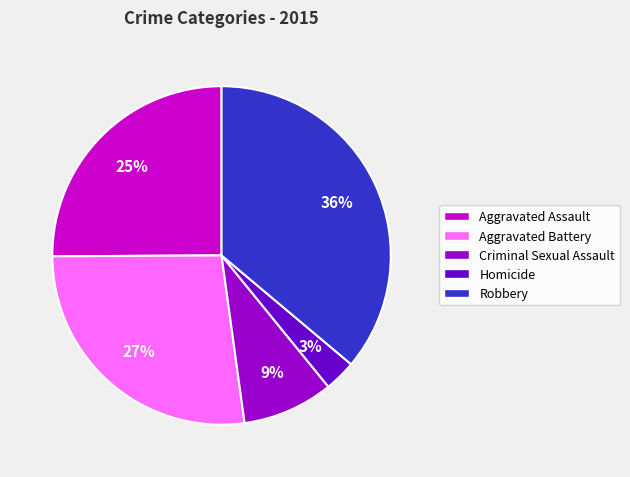

To the nearest percent, what is the combined percentage of Criminal Sexual Assault and Aggravated Assault?

34%